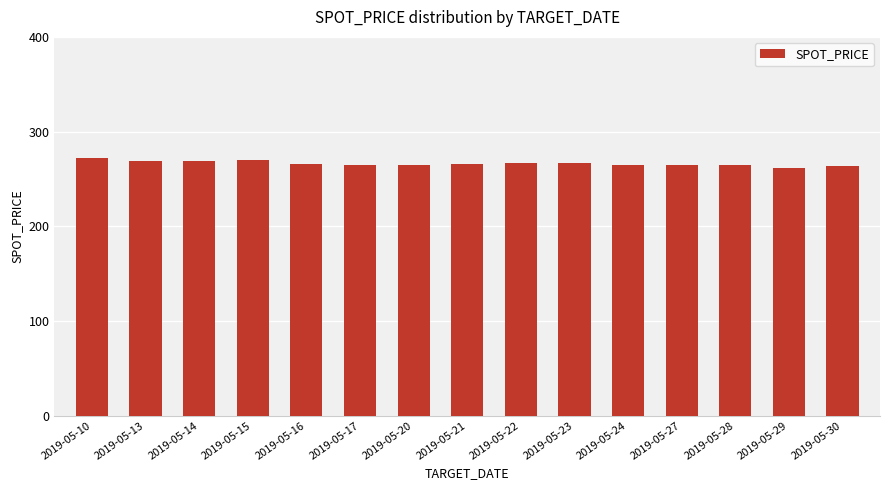

What is the sum of the values at 2019-05-13 and 2019-05-21?

534.8